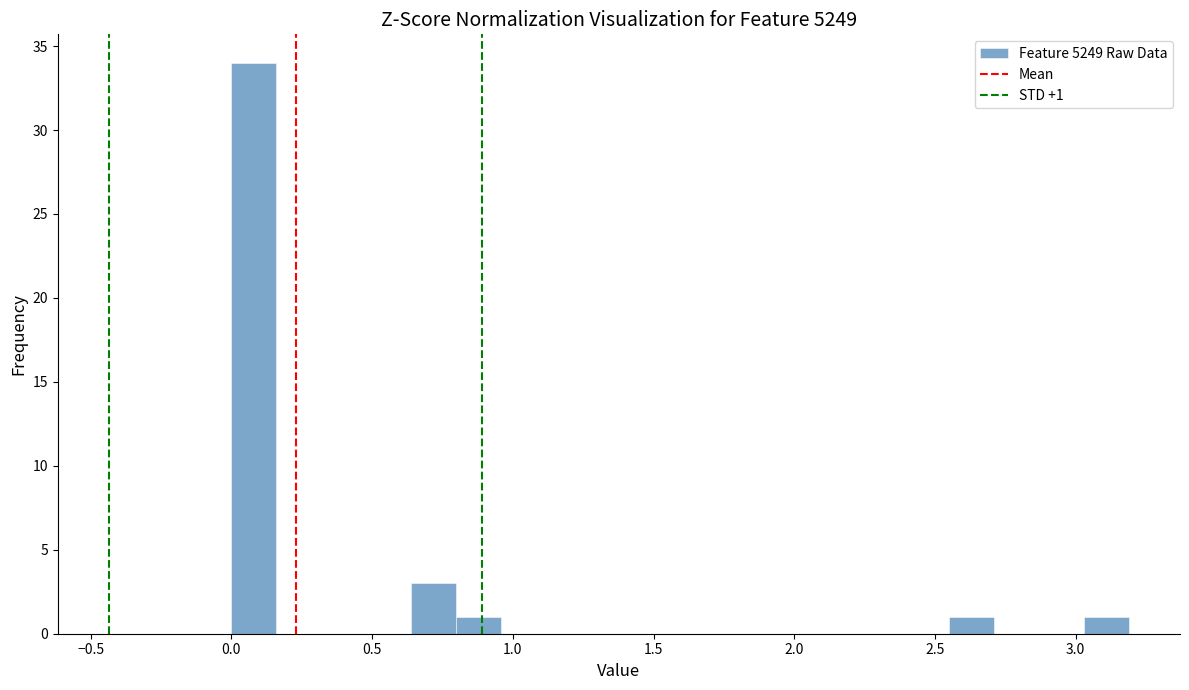

Around what value on the x-axis is the tallest bar? Give the approximate position of its centre, as read against the axis.

0.10